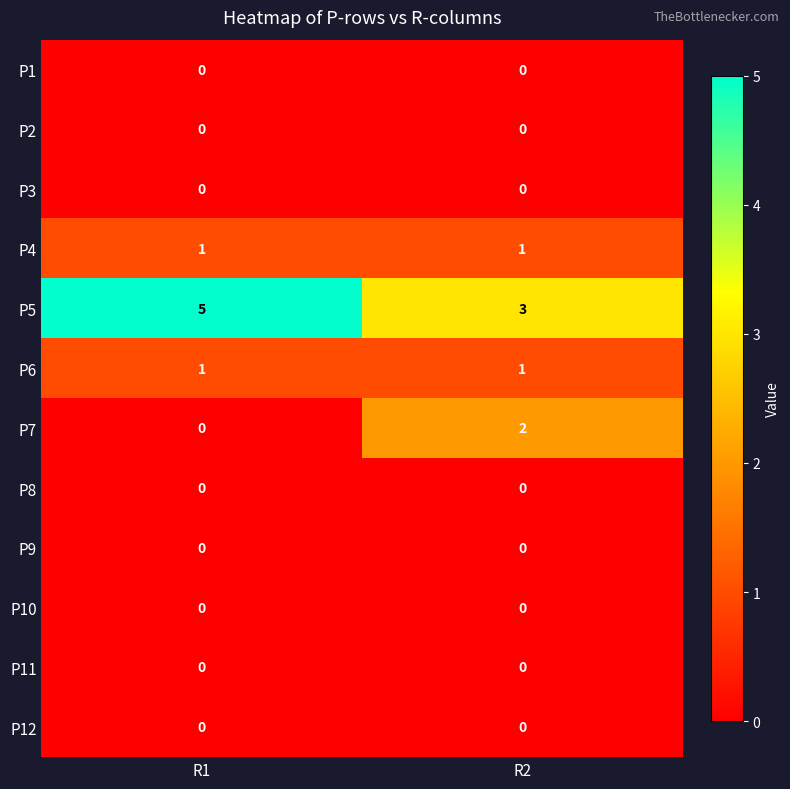

Reading left to right, list all the values displayed in this chart.

P1: R1=0	R2=0
P2: R1=0	R2=0
P3: R1=0	R2=0
P4: R1=1	R2=1
P5: R1=5	R2=3
P6: R1=1	R2=1
P7: R1=0	R2=2
P8: R1=0	R2=0
P9: R1=0	R2=0
P10: R1=0	R2=0
P11: R1=0	R2=0
P12: R1=0	R2=0